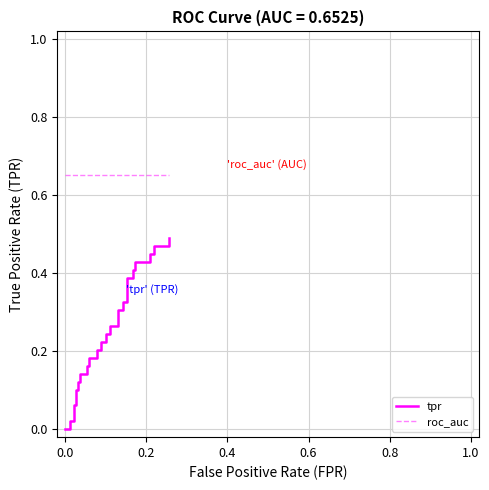

What are all the series names shown in the legend?

tpr, roc_auc